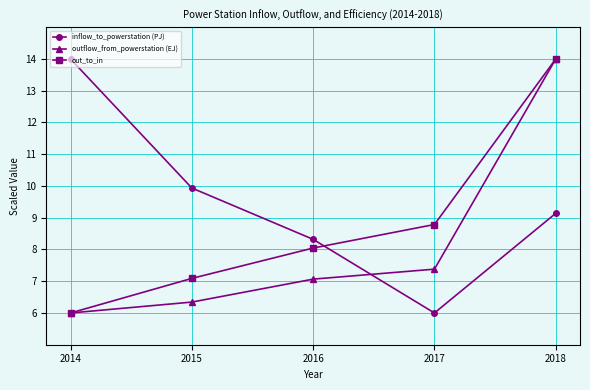

Where do inflow_to_powerstation (PJ) and outflow_from_powerstation (EJ) first cross each other?

2016 and 2017